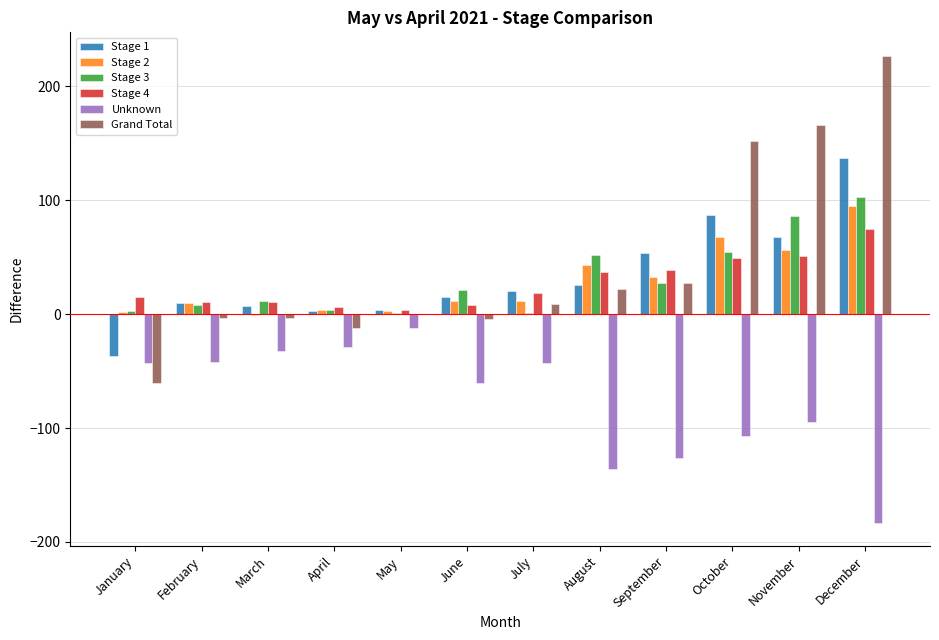

Between April and August, which series saw the biggest shift?

Unknown